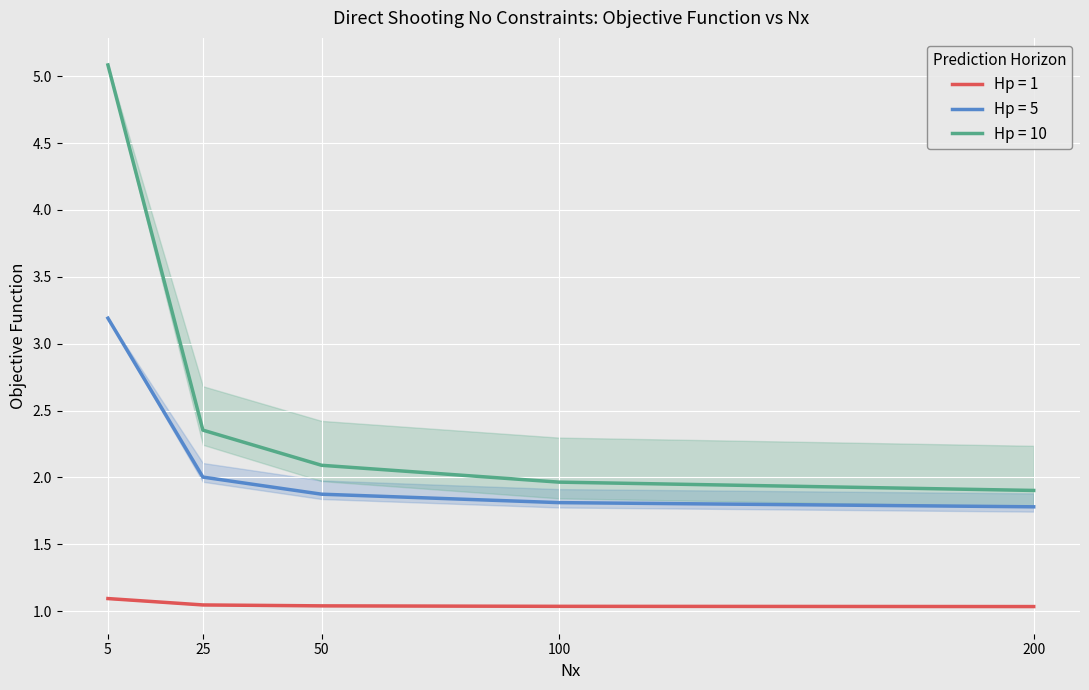

At which label does Hp = 5 (Obj) reach its peak?

5